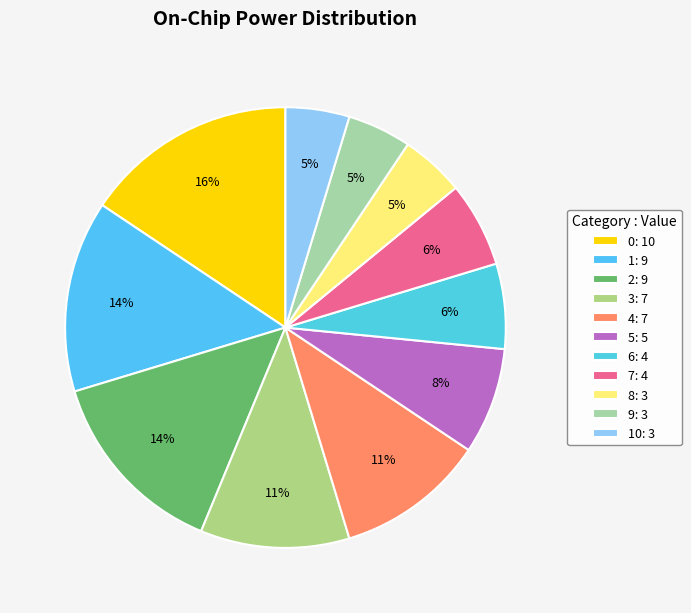

How many slices are in this pie chart?

11